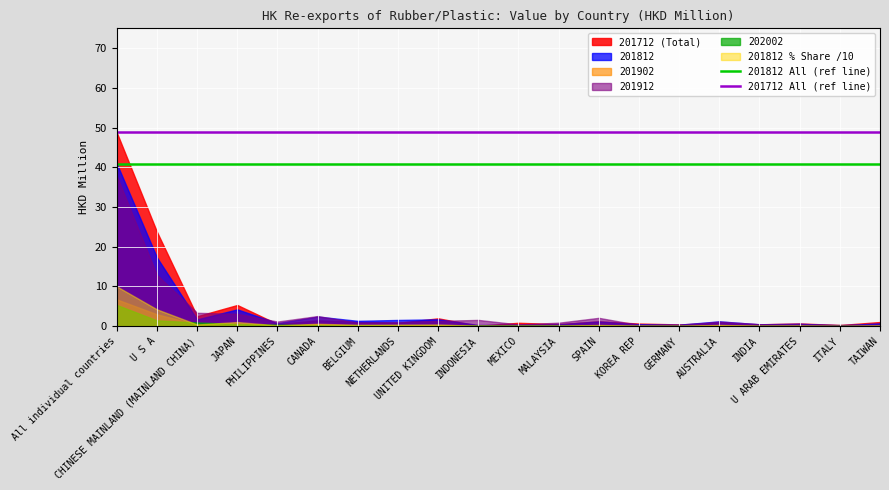

Which series has the widest spread of values?

201712 (Total)